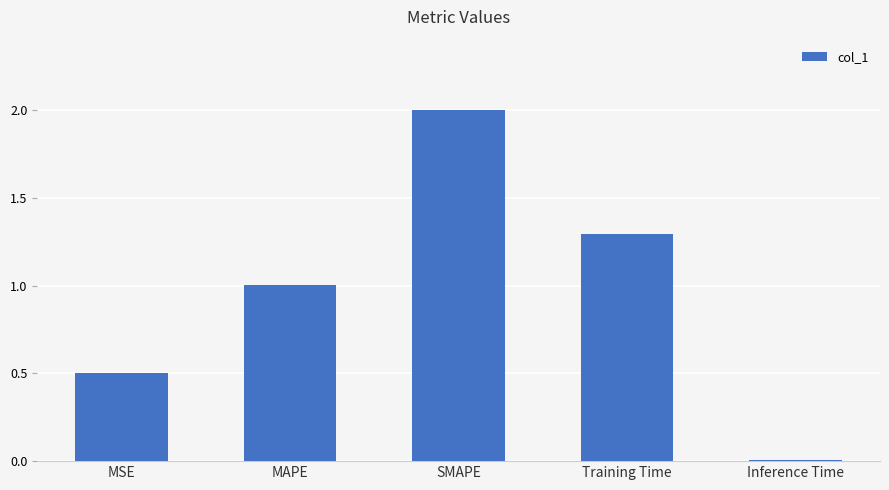

What is the sum of all values?

4.8